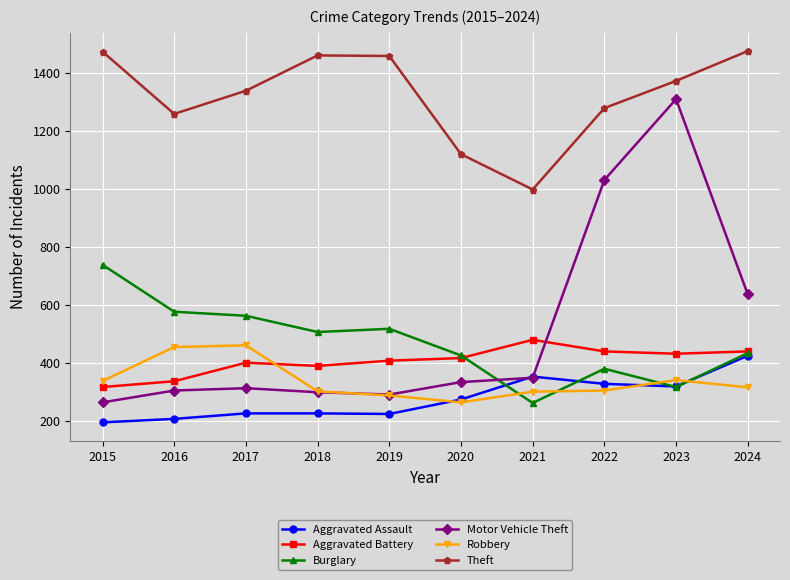

The Motor Vehicle Theft series shows 410 at 2015. True or false?

False